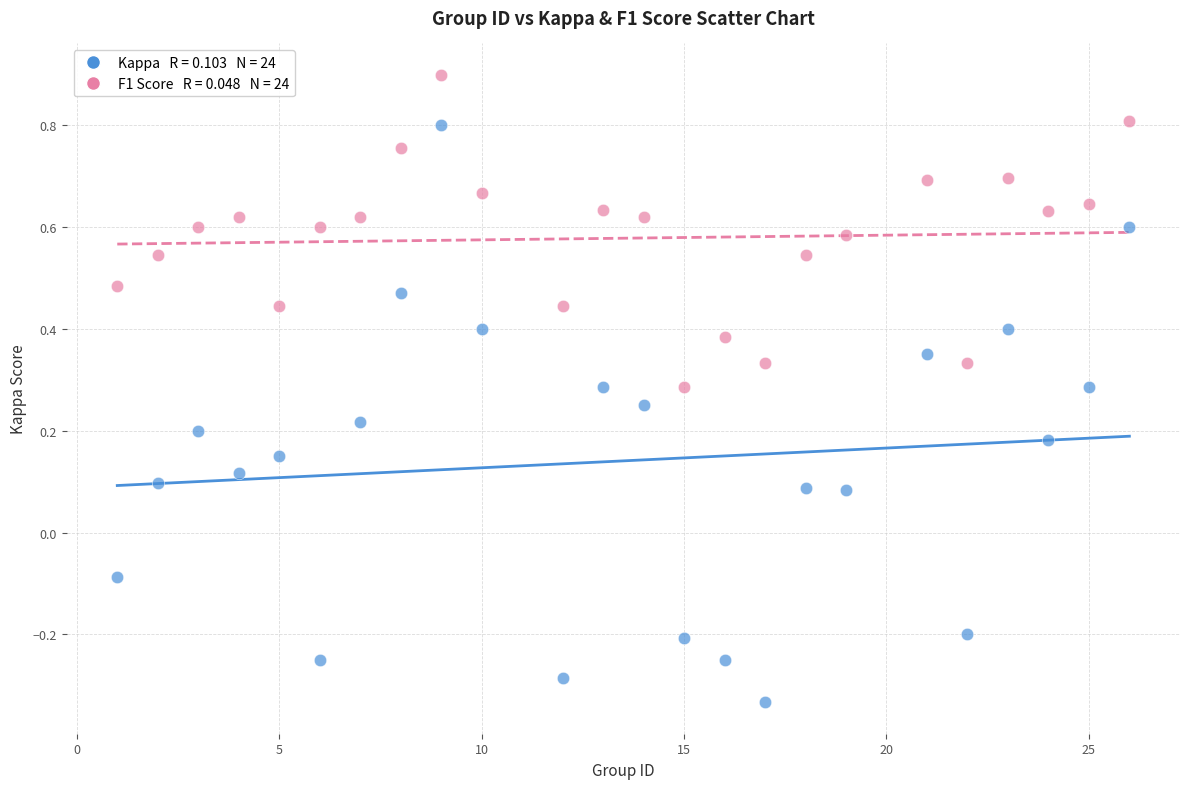

Across all data points, what is the range of Y values (max minus min)?

1.2